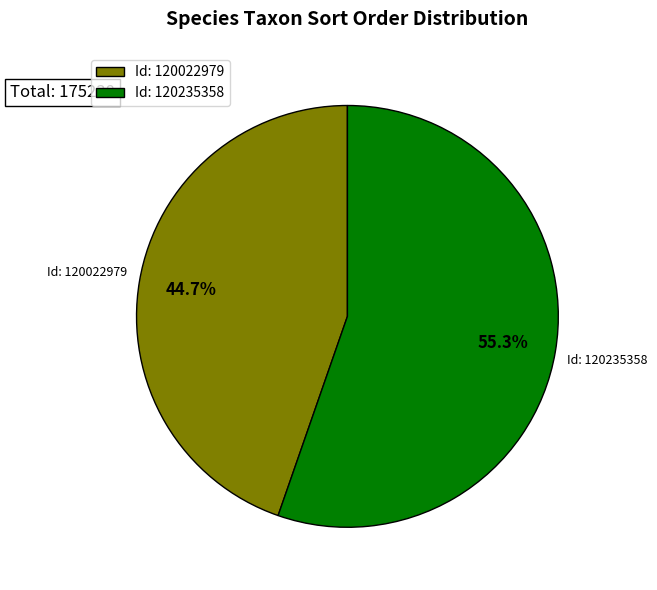

Which slice is the largest?

Id: 120235358